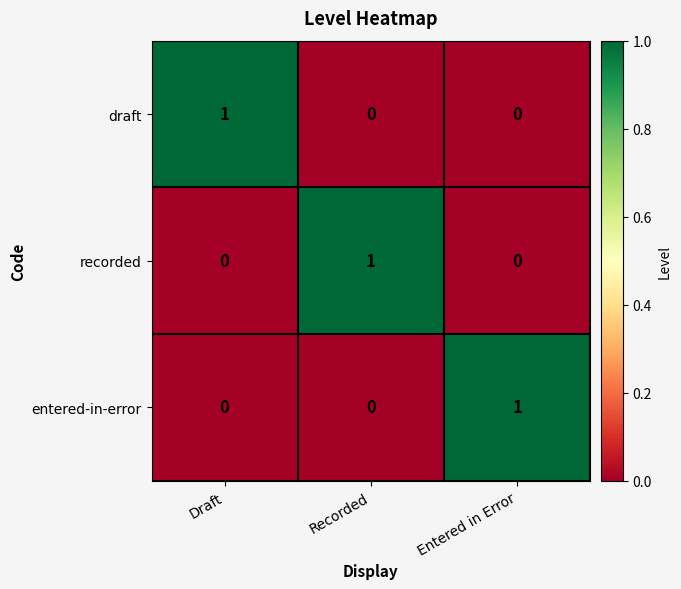

Count the draft values in the range 0 to 1.

3